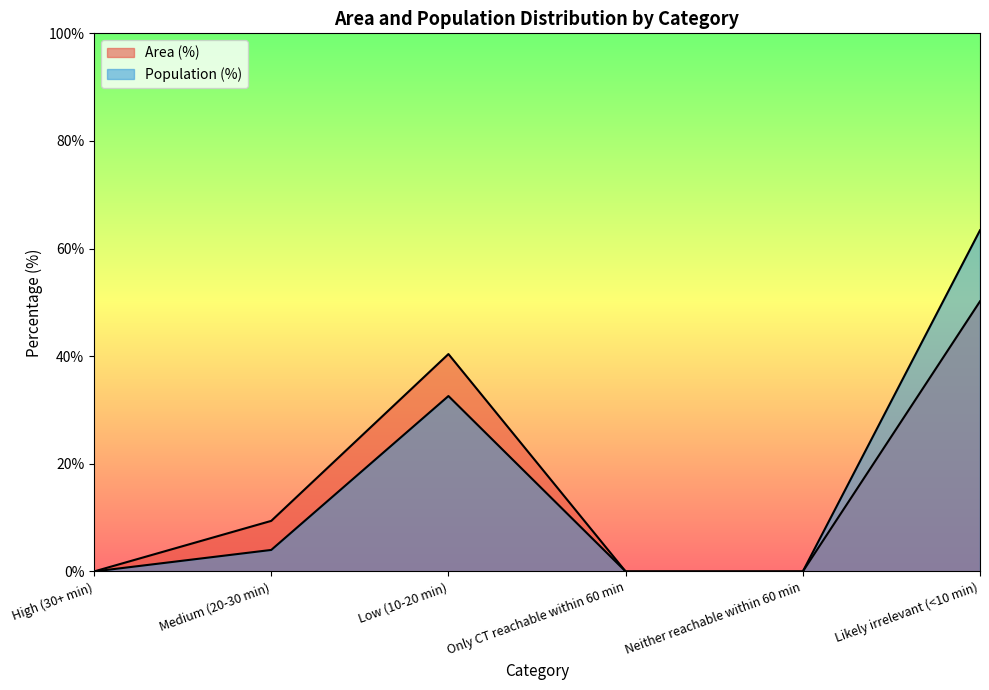

Reading left to right, list all the values displayed in this chart.

Area (%): High (30+ min)=0.0	Medium (20-30 min)=9.4	Low (10-20 min)=40.4	Only CT reachable within 60 min=0.0	Neither reachable within 60 min=0.0	Likely irrelevant (<10 min)=50.2
Population (%): High (30+ min)=0.0	Medium (20-30 min)=4.0	Low (10-20 min)=32.6	Only CT reachable within 60 min=0.0	Neither reachable within 60 min=0.0	Likely irrelevant (<10 min)=63.4